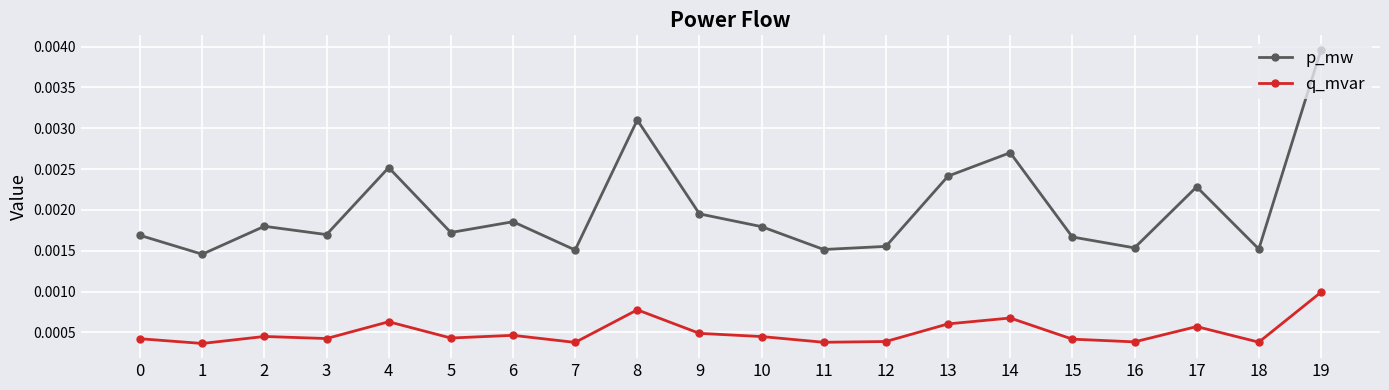

At which label does q_mvar reach its peak?

19